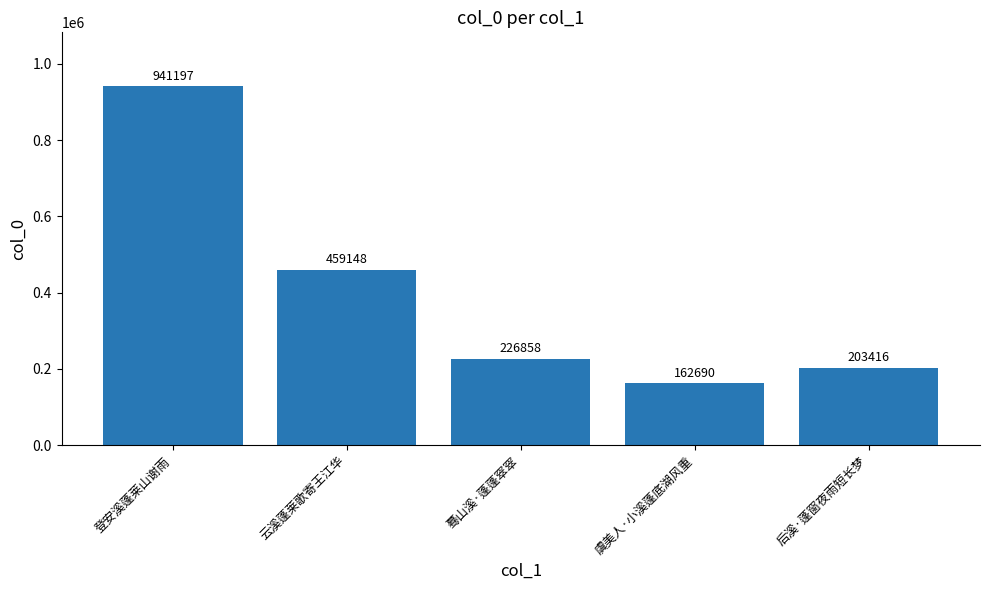

Which label corresponds to the largest value in the chart?

登安溪蓬莱山谢雨